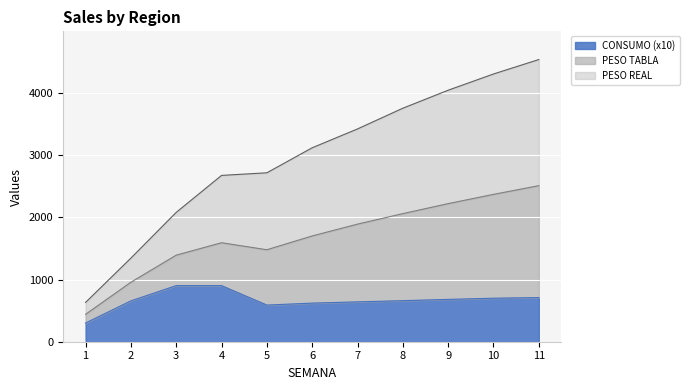

What is the difference between the maximum and minimum values in the CONSUMO (x10) series?

601.7